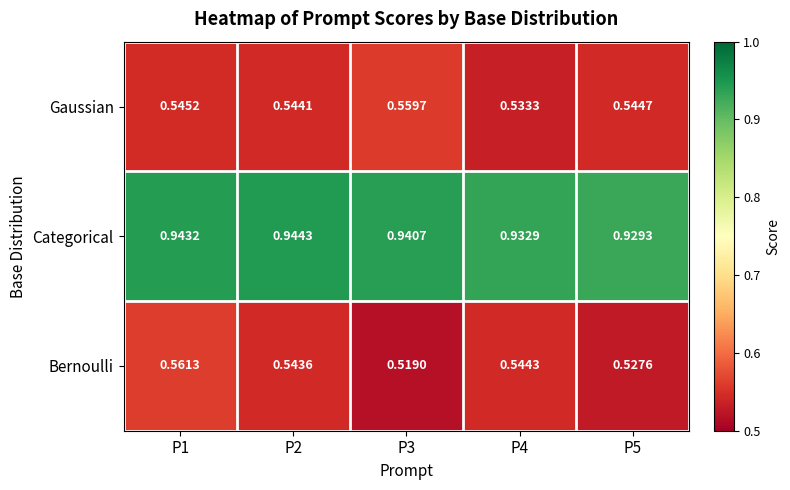

Which series has the widest spread of values?

Bernoulli